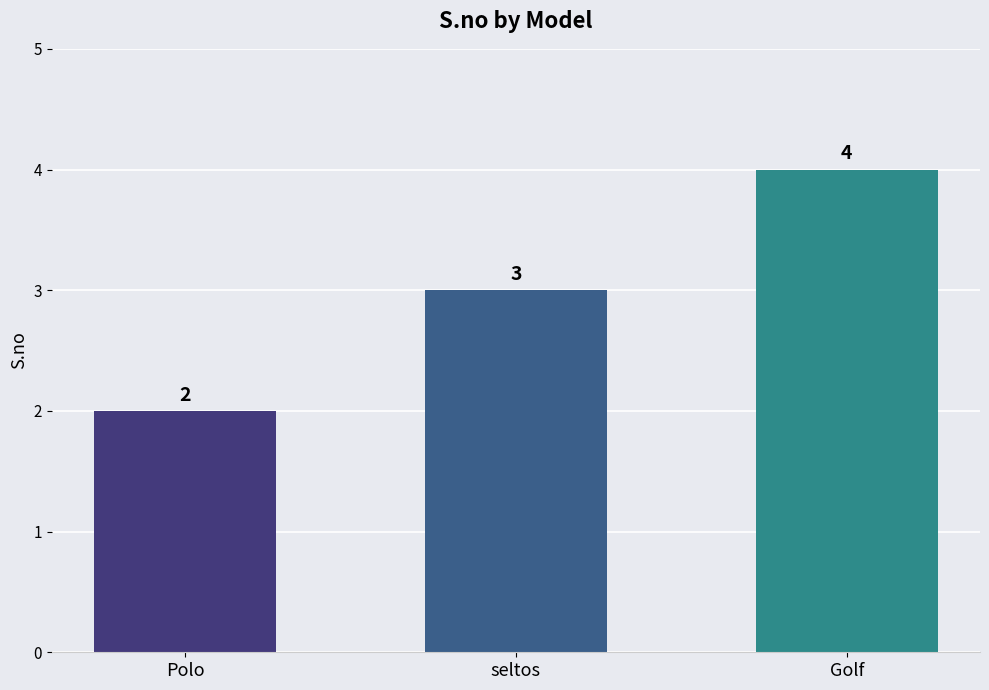

Are the bars horizontal?

No